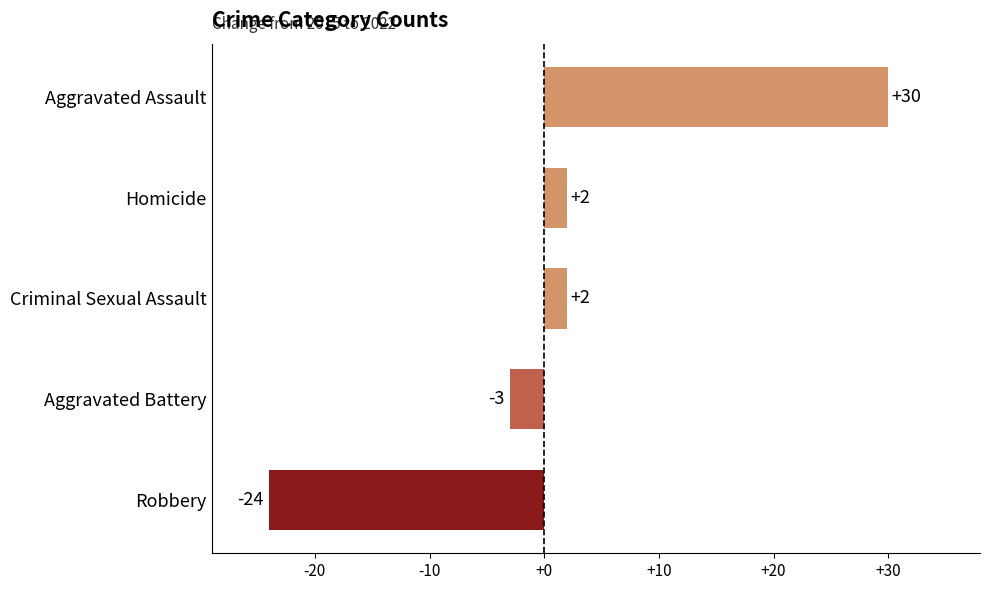

What is the sum of all values?

7